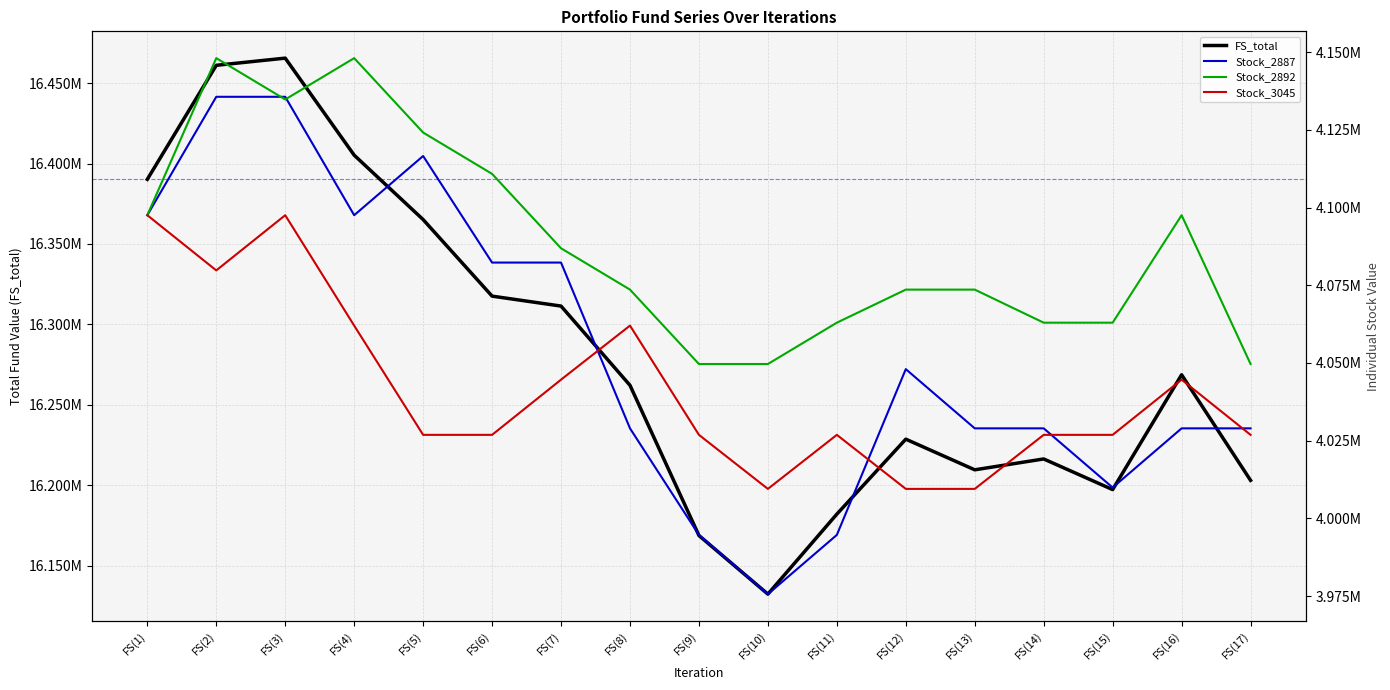

What is the difference between the second highest and minimum values in the Stock_2887 series?

160020.0